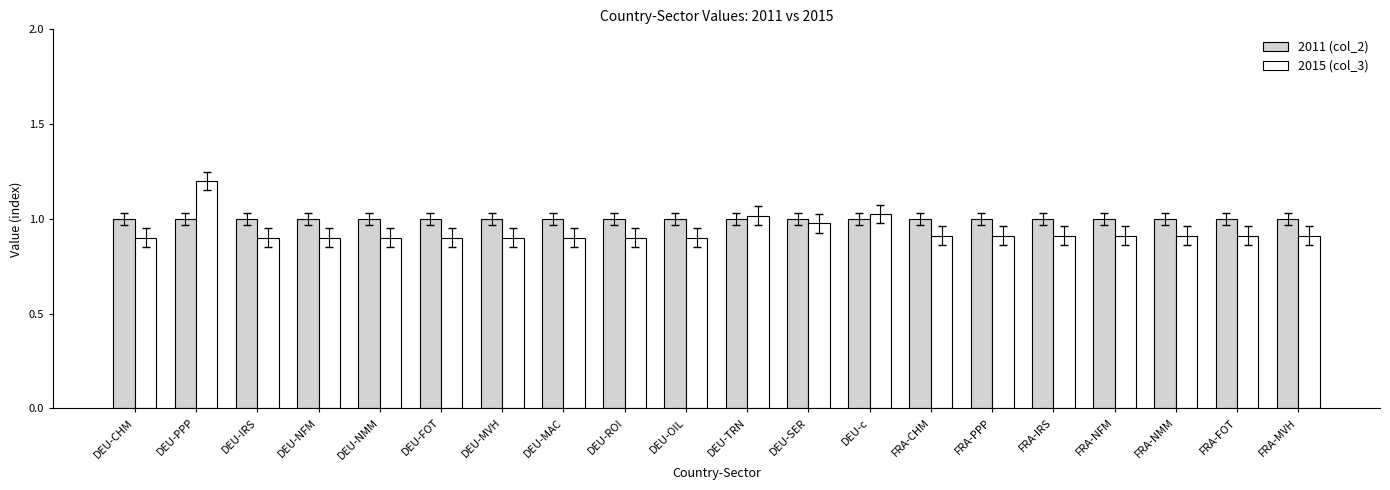

What is the minimum value shown in the chart?

0.9